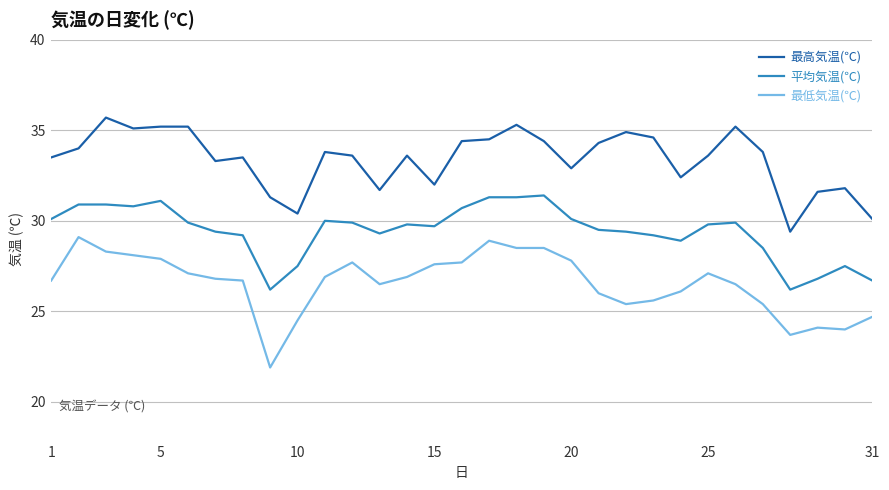

What is the sum of all 最高気温(℃) values?

1035.1